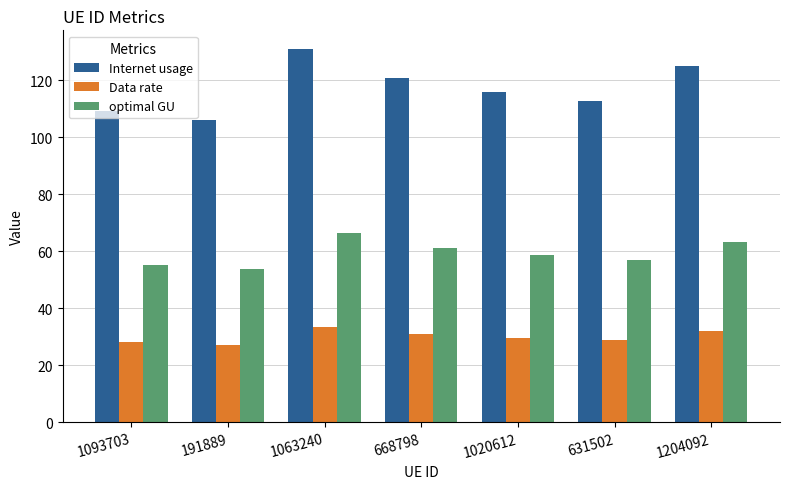

Is the value of Data rate at 1063240 greater than the value of Internet usage at 631502?

No